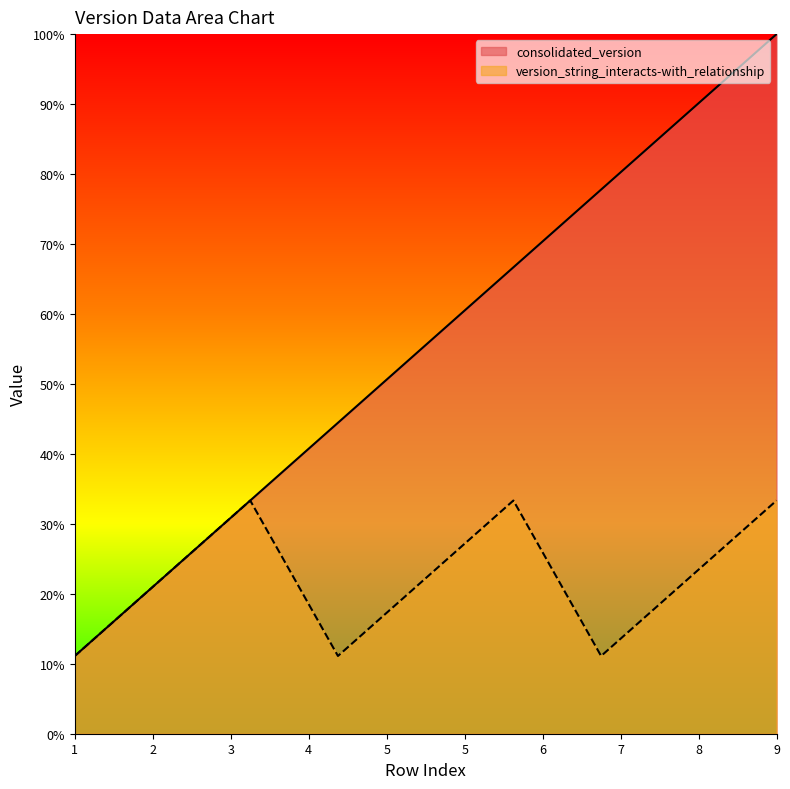

True or false: version_string_interacts-with_relationship and consolidated_version intersect in this chart.

False